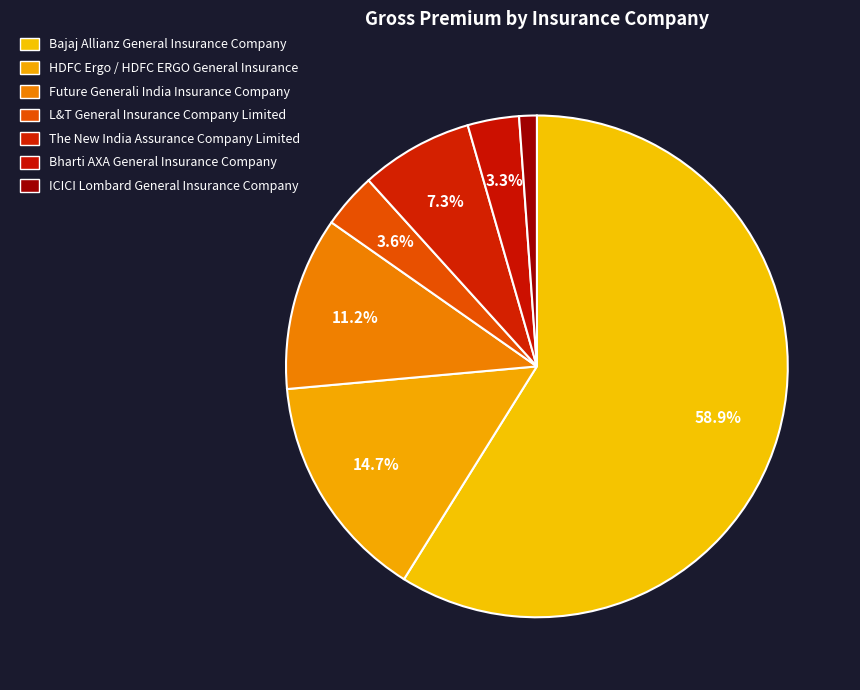

What is the total percentage of L&T General Insurance Company Limited and ICICI Lombard General Insurance Company?

4.7%